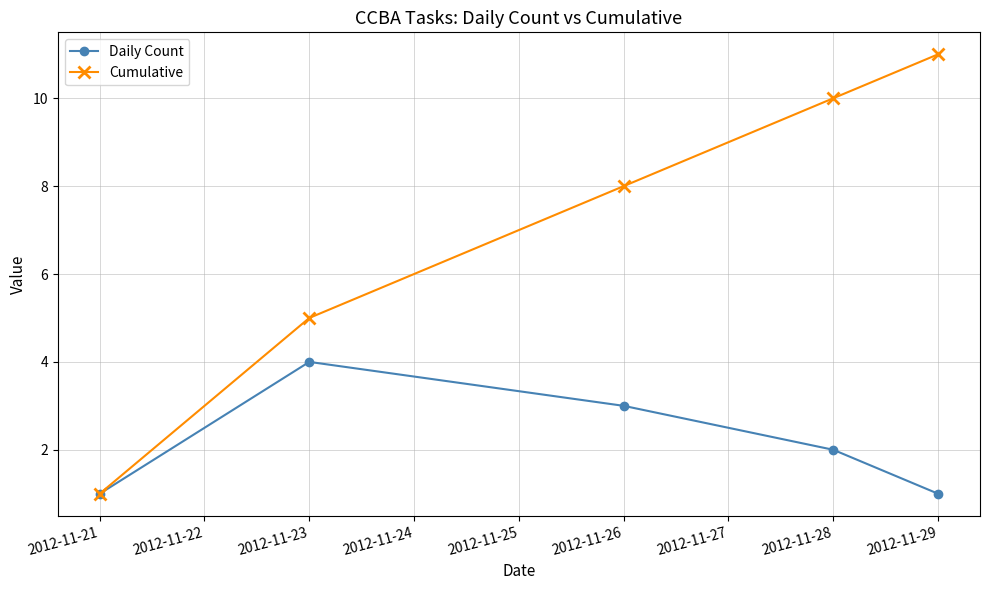

Is it true that Daily Count equals 6 at 2012-11-23?

False